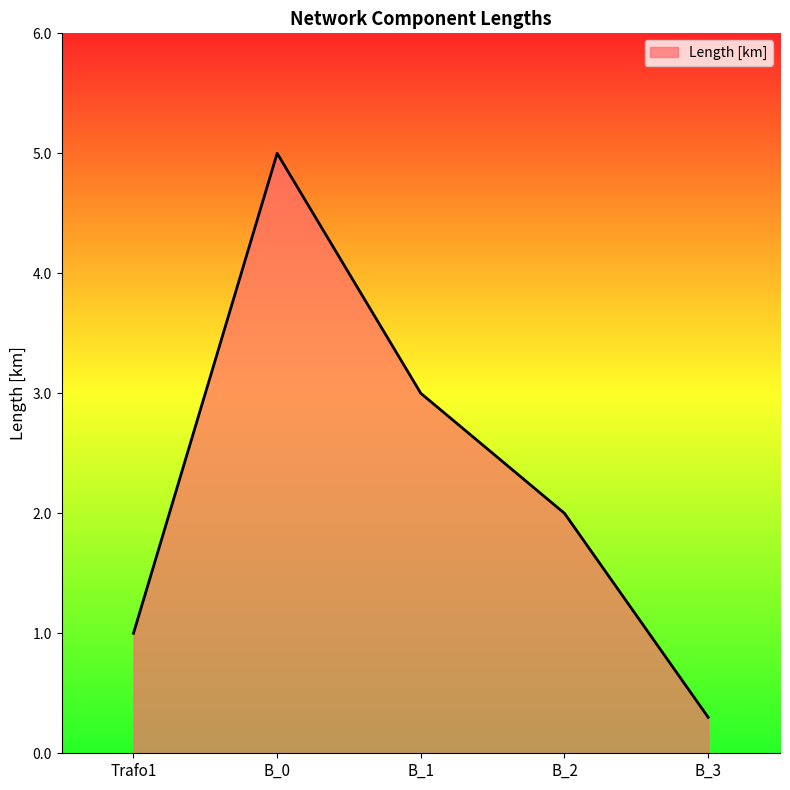

True or false: the data has more than 0 interior local peaks.

True